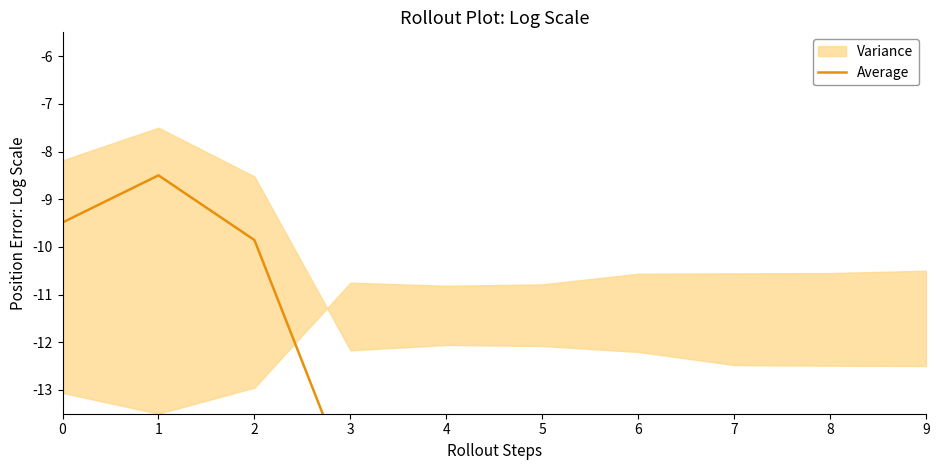

Reading left to right, list all the values displayed in this chart.

-9.5	-8.5	-9.9	-15.0	-14.8	-14.9	-15.2	-15.4	-15.4	-15.5